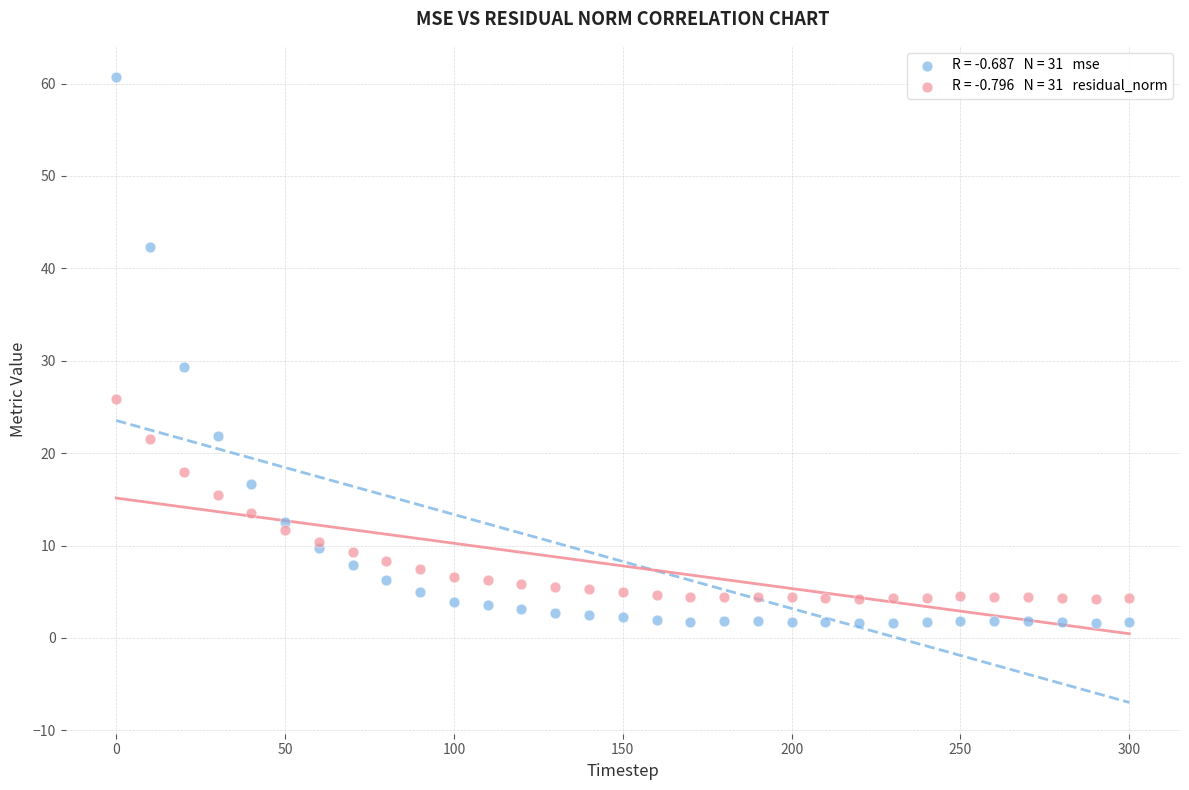

Across all series, what Y value is closest to 31?

29.3